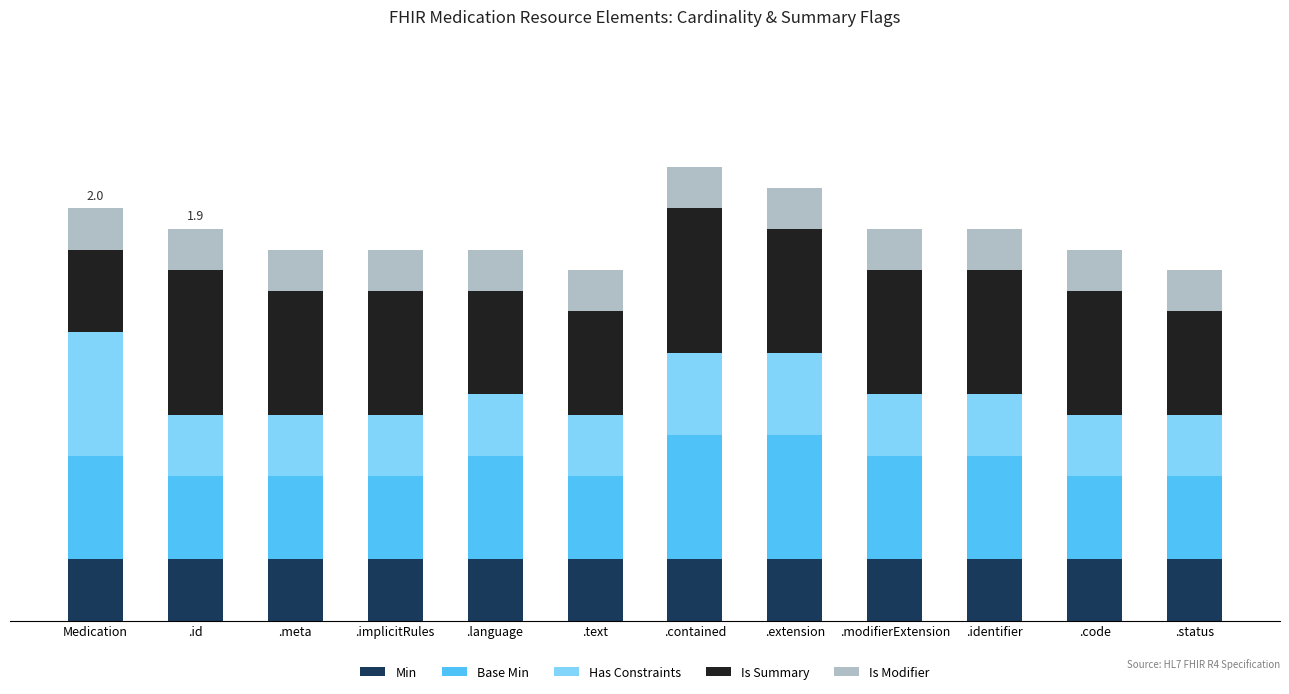

What is the total value across all series at .contained?

2.2